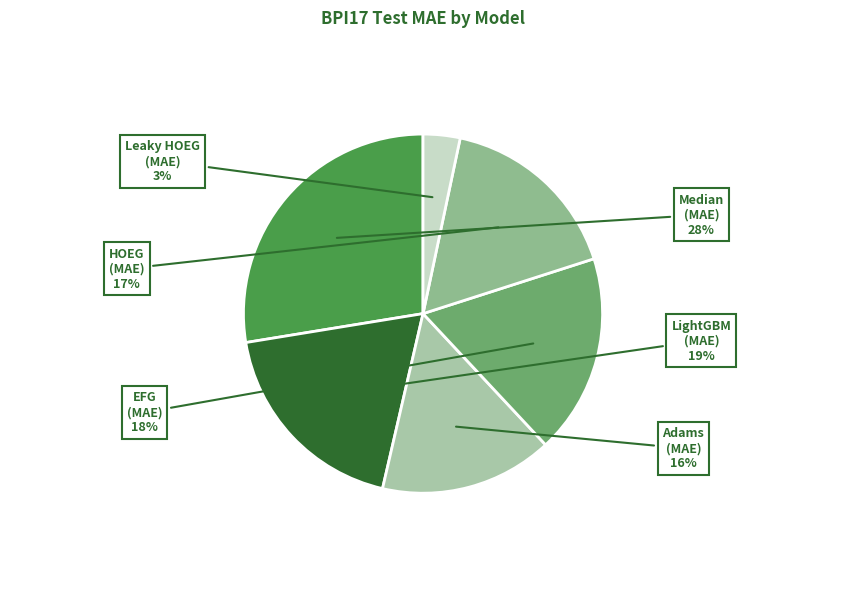

Does any single category account for the majority?

No